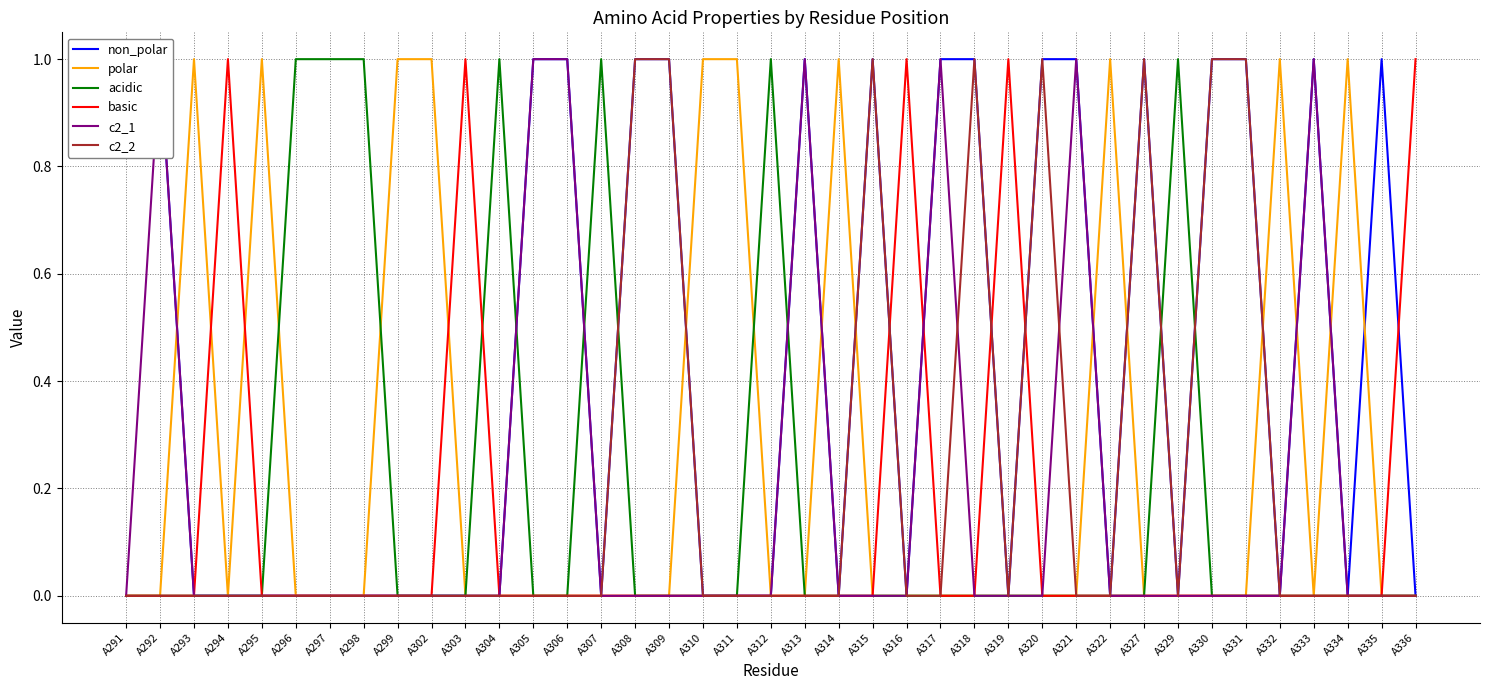

Which has a higher value, A306 or A313?

A306